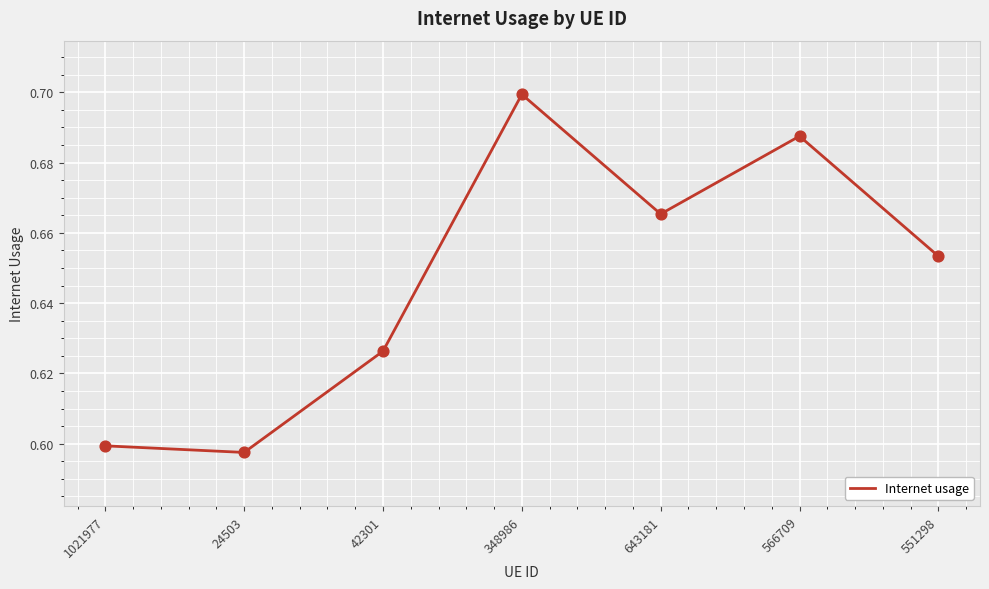

Which has a higher value, 24503 or 566709?

566709